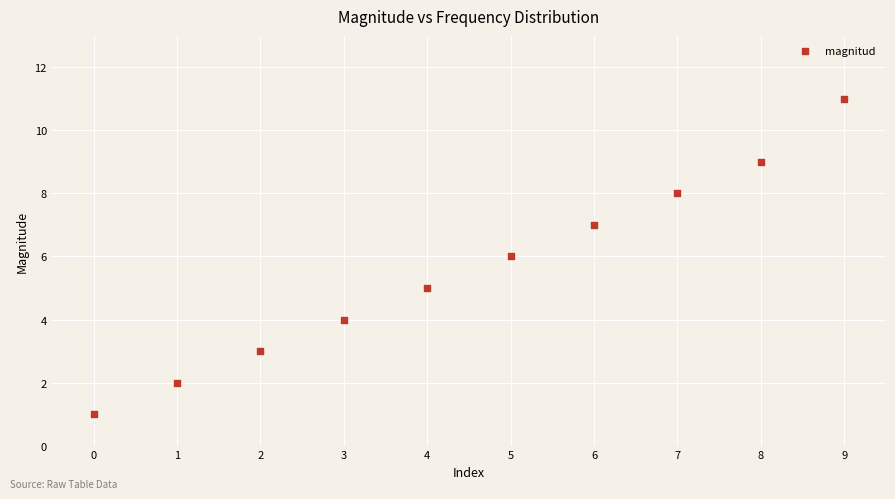

What is the average Y value?

6